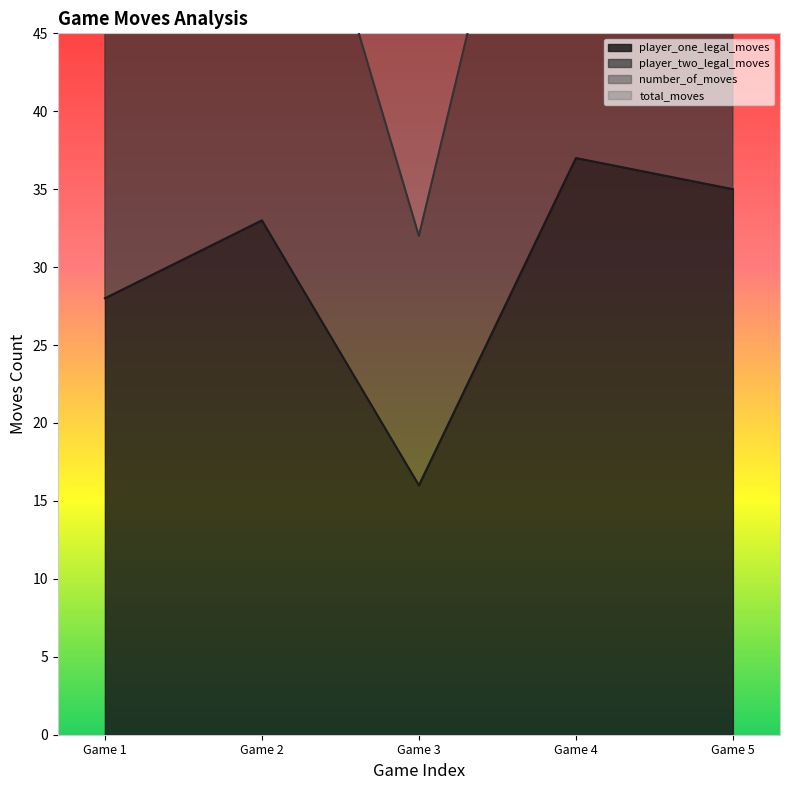

What is the average value of the number_of_moves series?

90